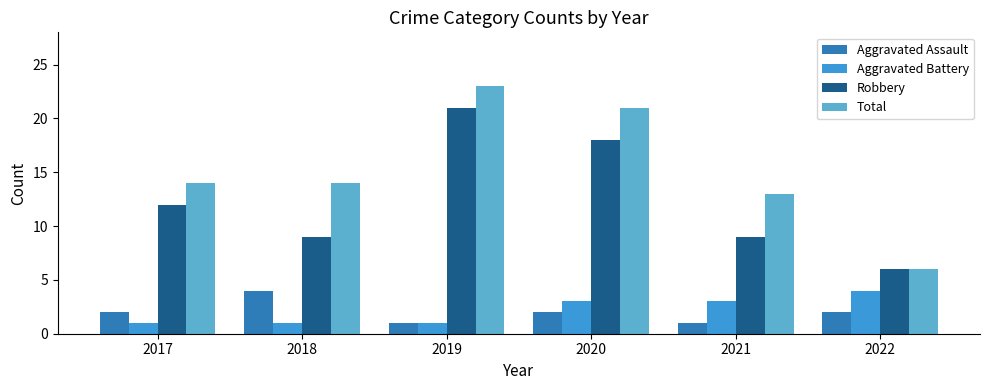

True or false: Total has a value of 13 at 2021.

True